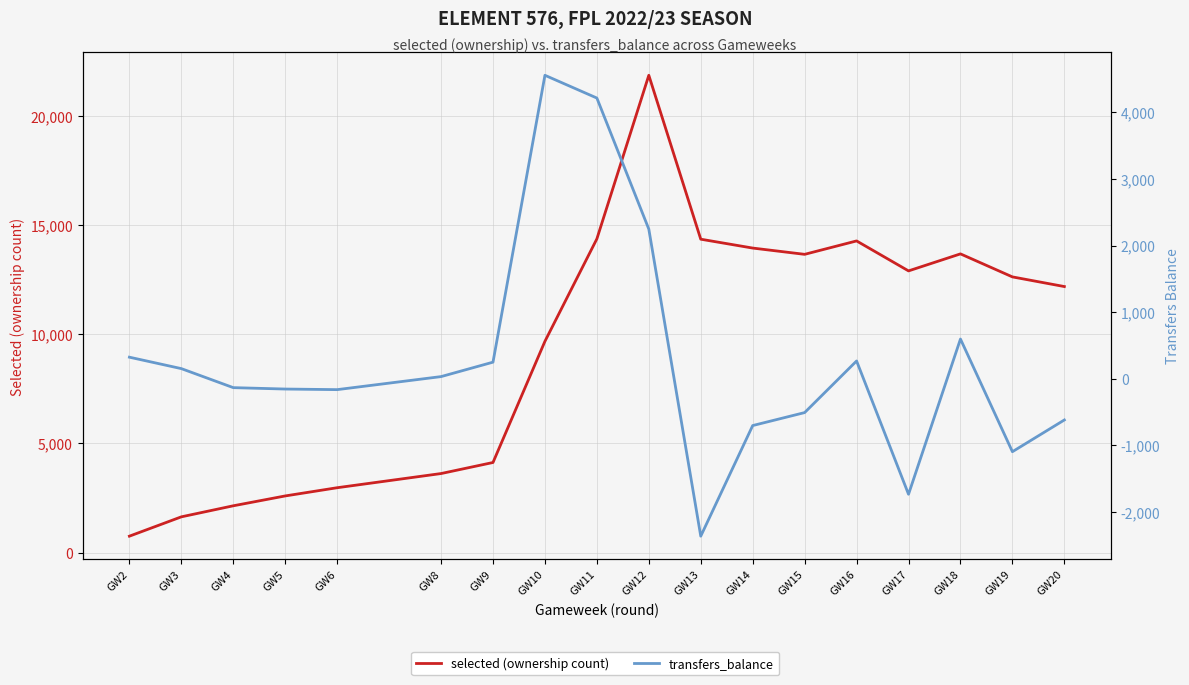

What value does the selected (ownership count) series have at GW9, to the nearest 100?

4100